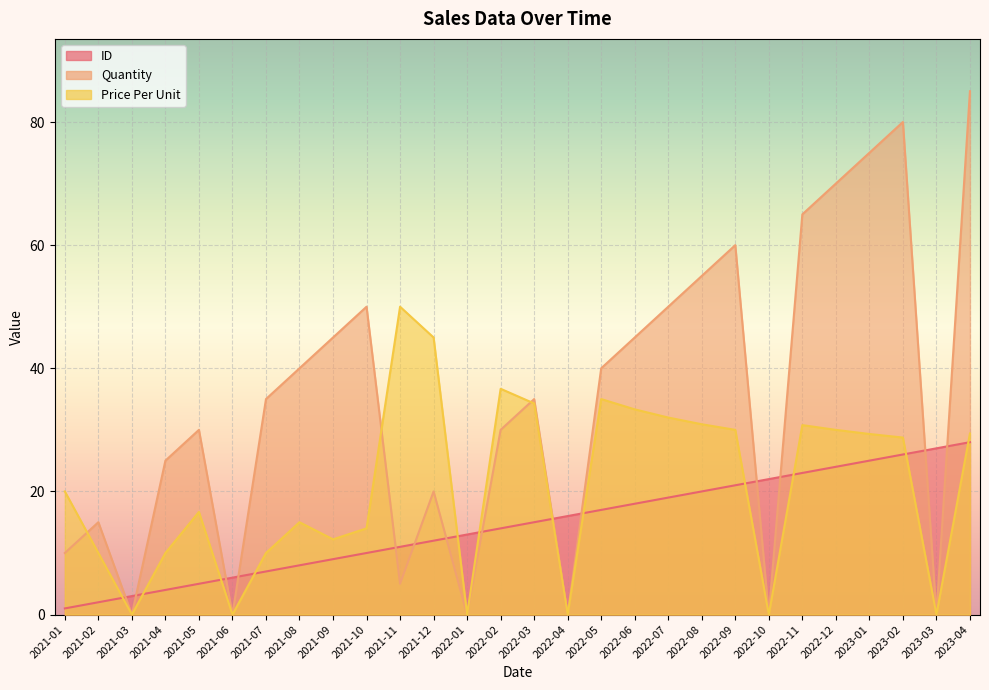

After their last crossing, which series has the higher values: Quantity or ID?

Quantity